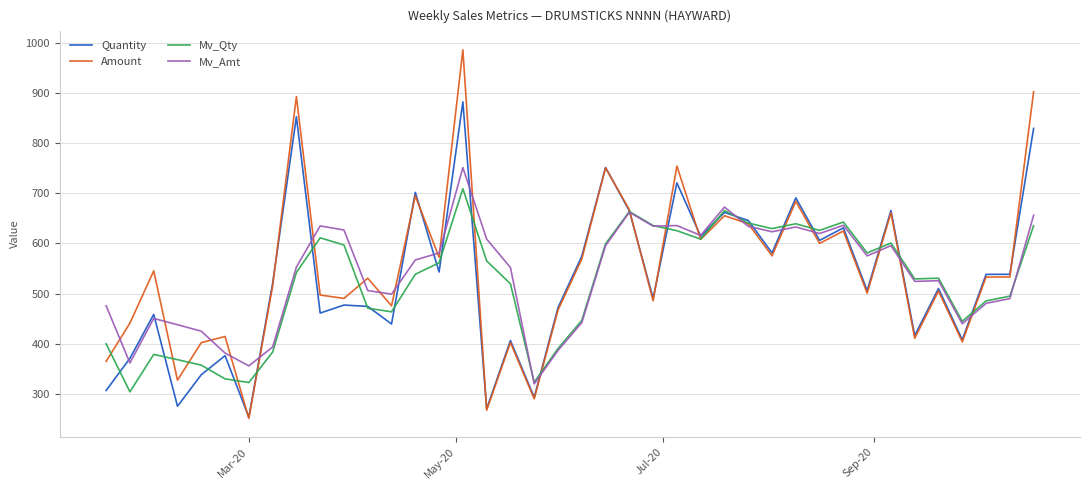

What is the smallest value displayed?

250.3